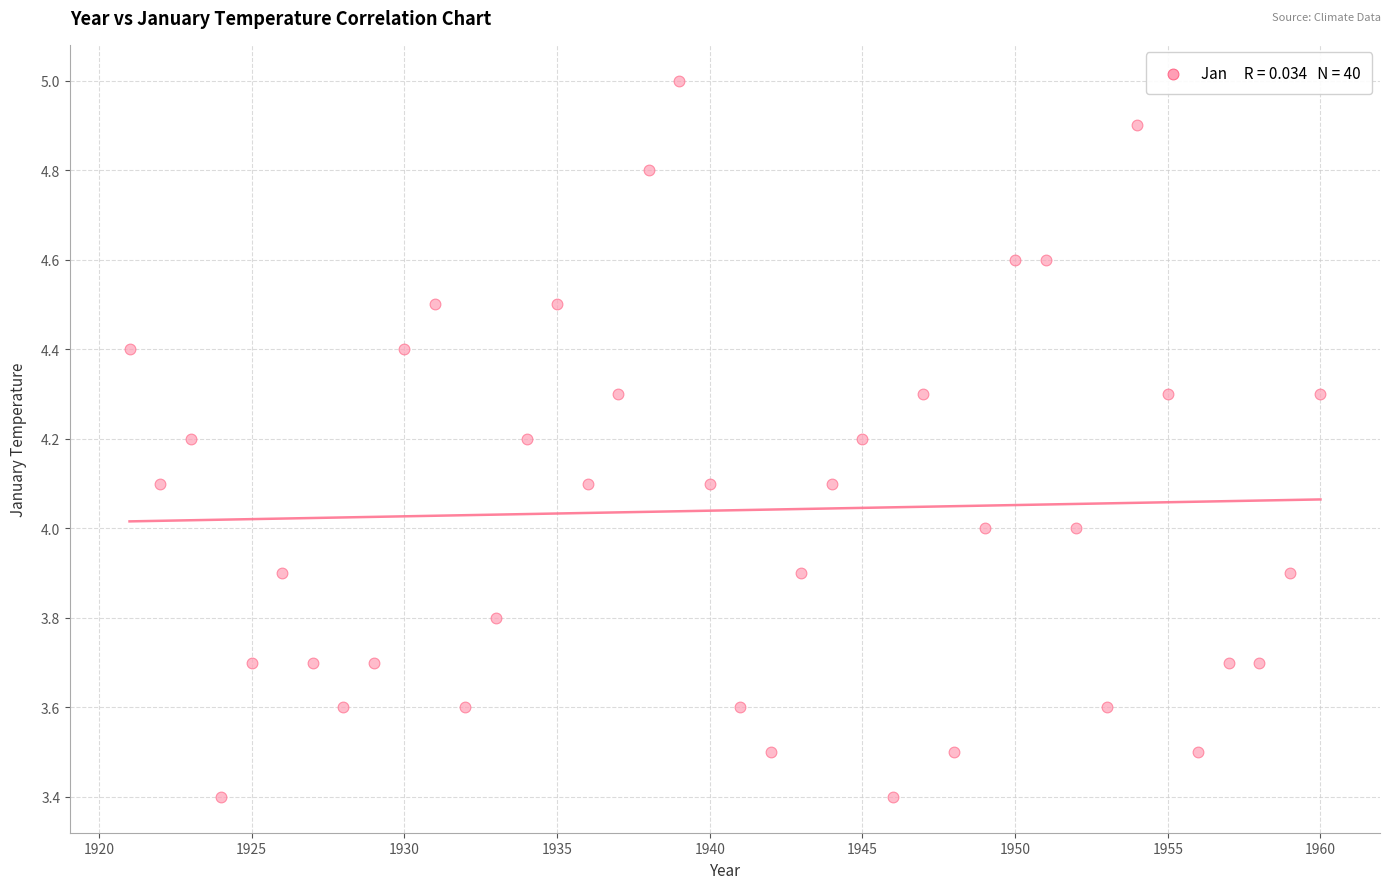

What is the range of X values (max minus min)?

39.0